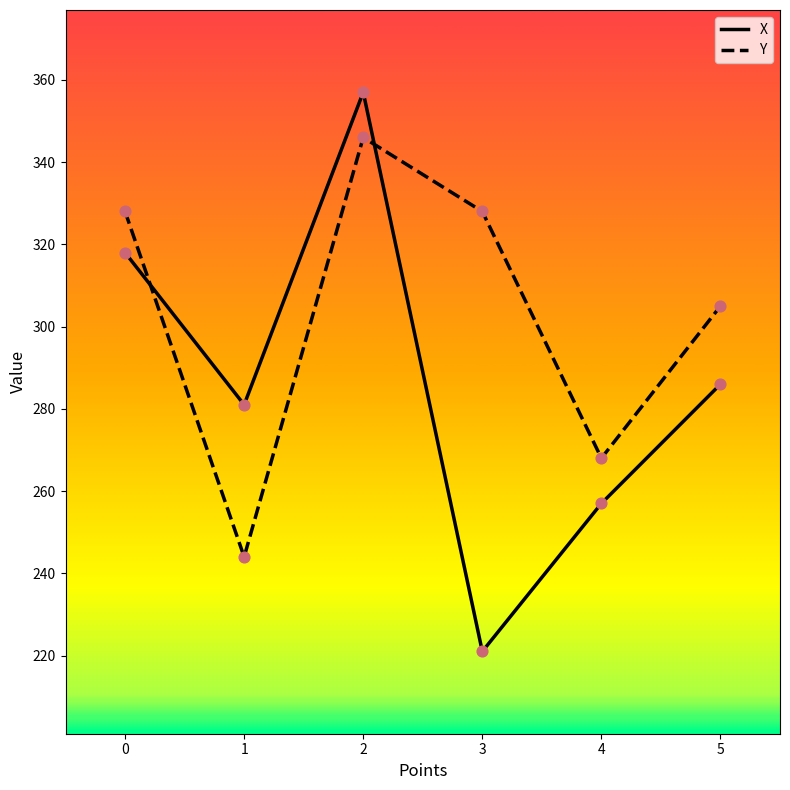

At which category is the sum across all series the highest?

2